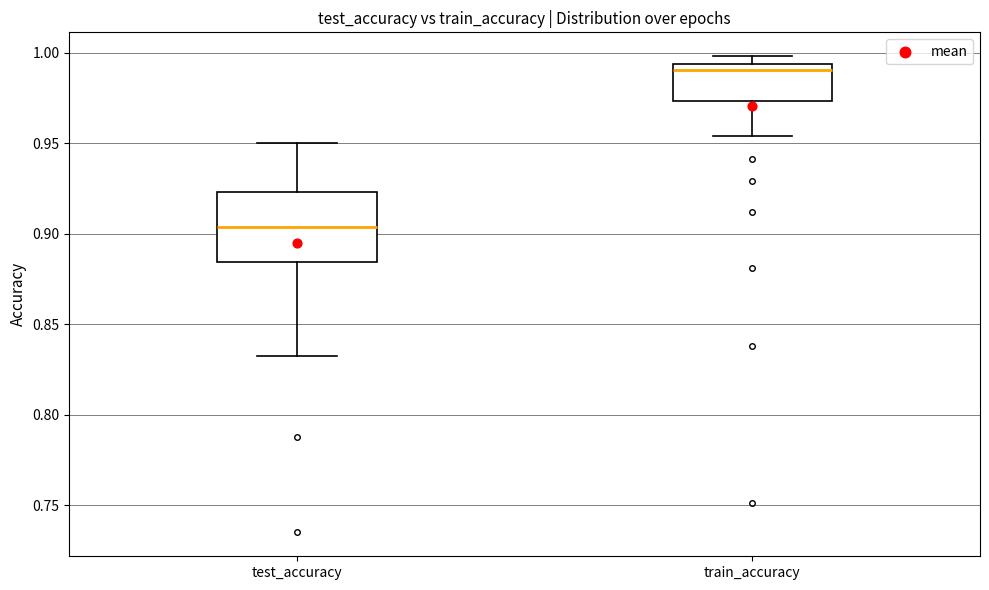

Which box's median line is the highest?

train_accuracy